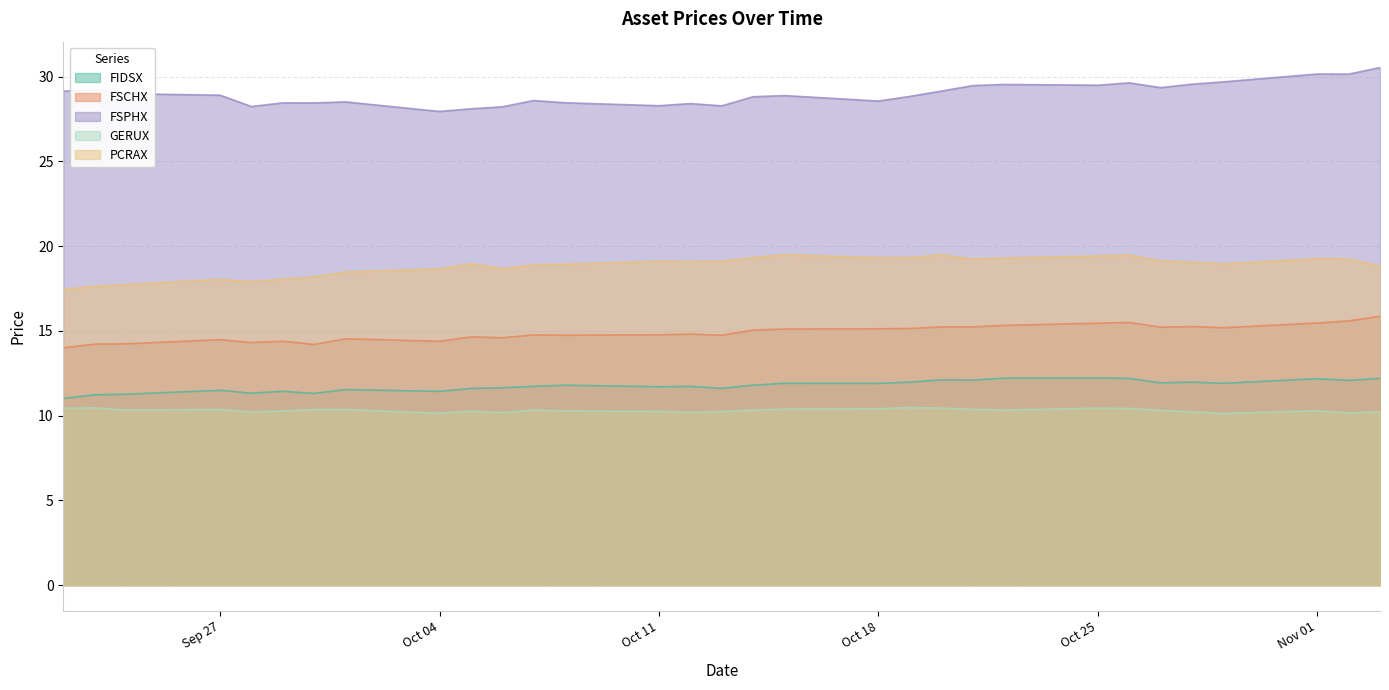

At which category does FSPHX reach its first local valley?

2021-09-28